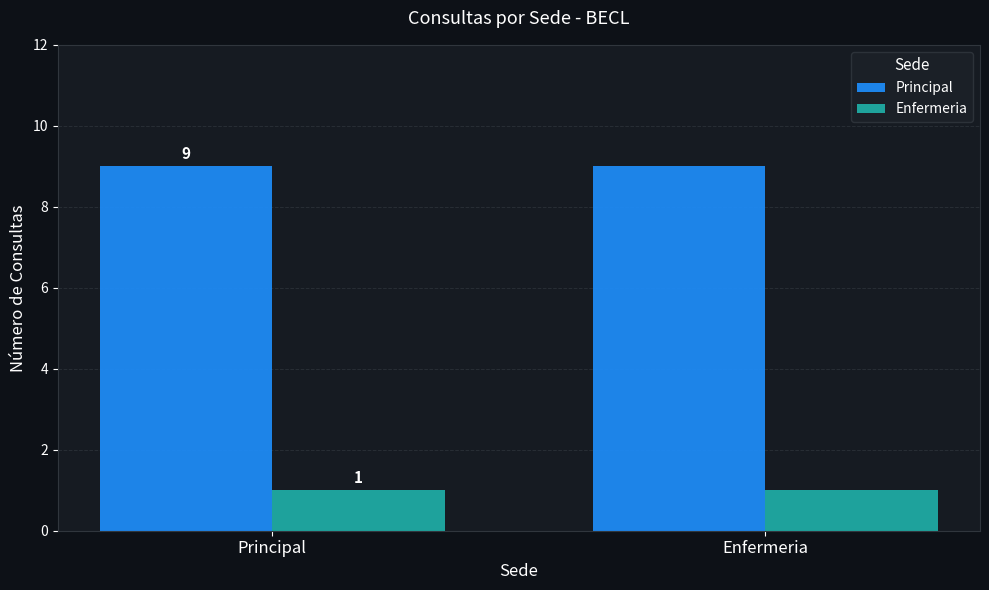

What is the value of the Enfermeria bar at the 1st from the left?

1